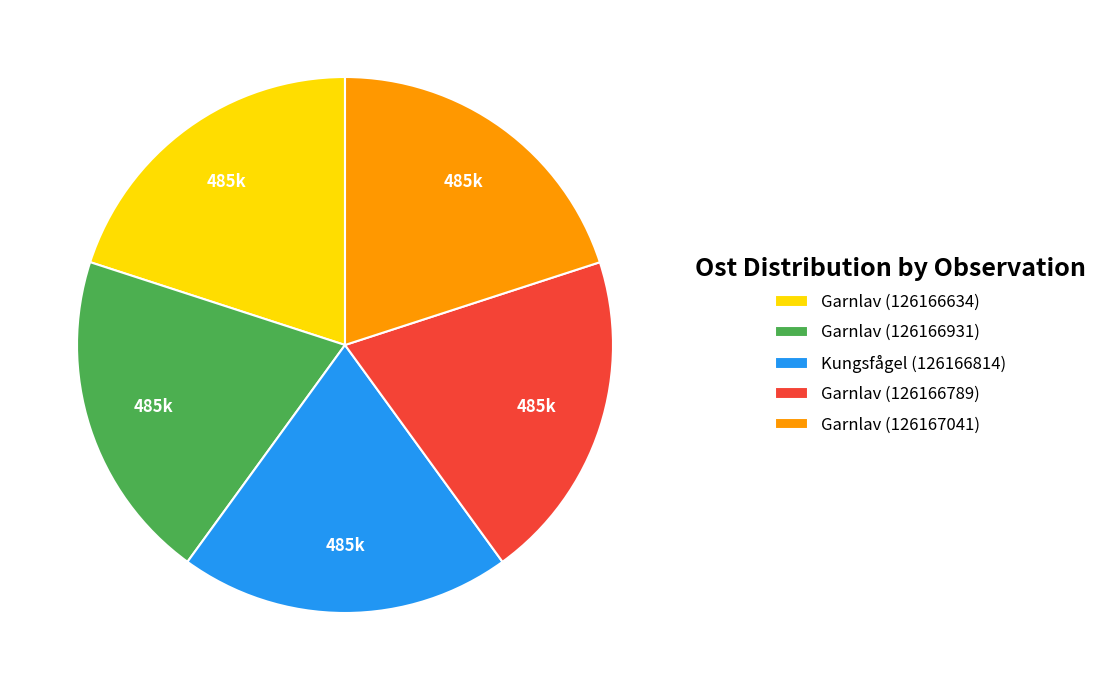

Is it true that Garnlav (126166634) is 20% of the pie?

True